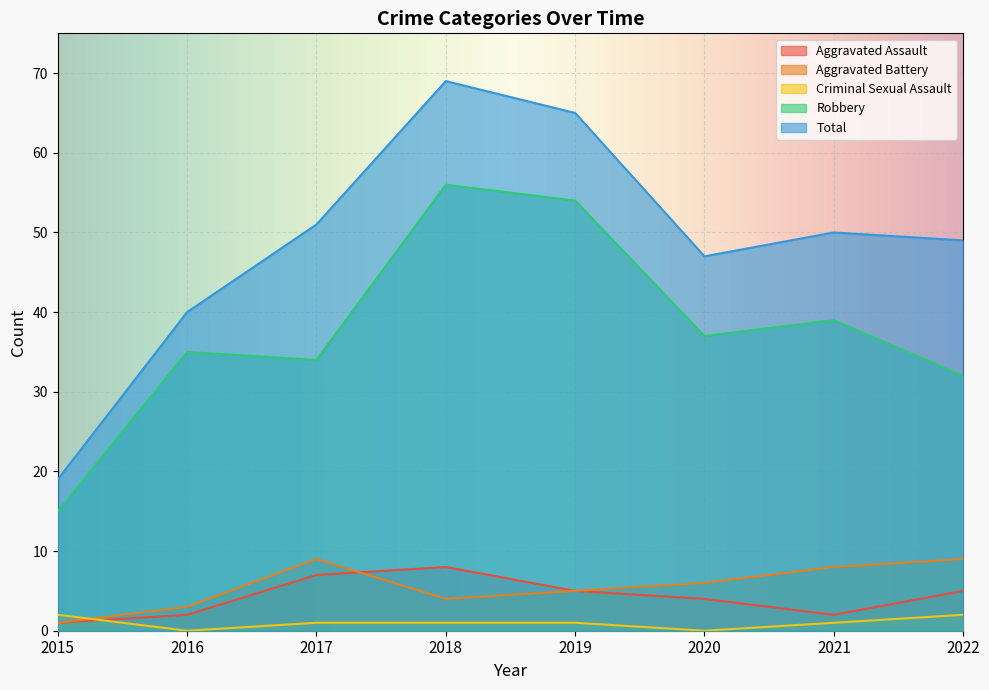

True or false: Total has a value of 17 at 2021.

False